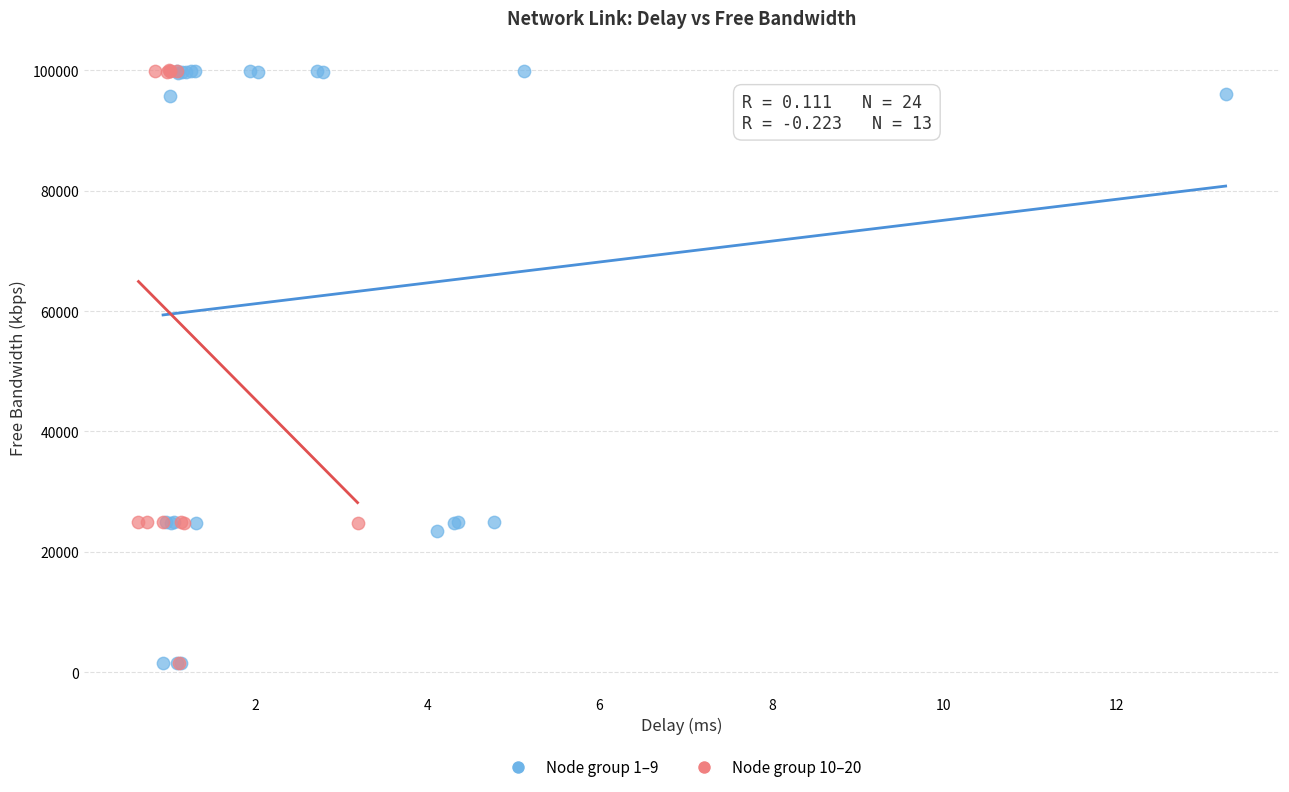

What are all the series names shown in the legend?

Node group 1–9, Node group 10–20